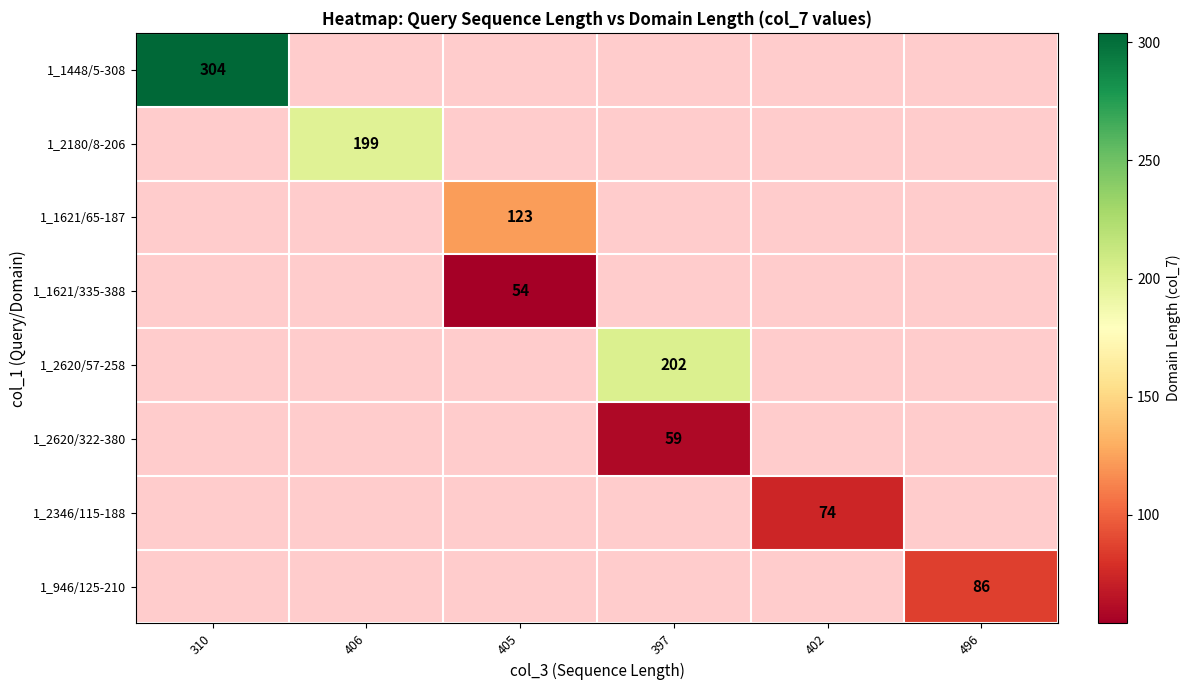

The value of 1_1448/5-308 at 310 is 204. True or false?

False